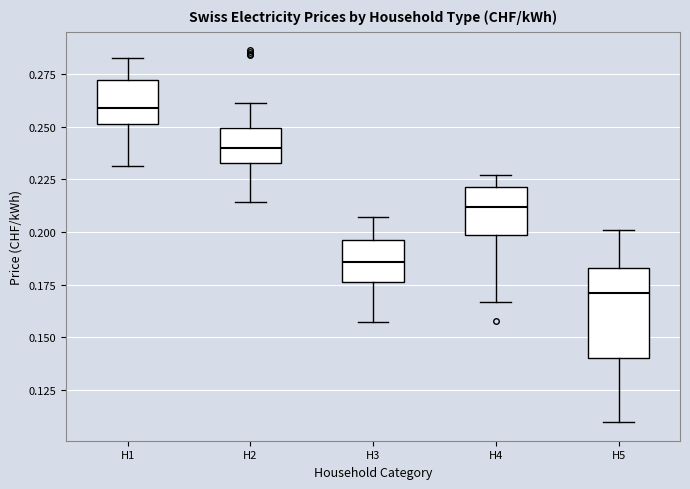

Reading left to right, read every box against the y-axis: the position of its median line, the range the box covers, and the ends of its whiskers. The values are not printed on the chart, so give them approximately, as read against the axis.

H1: median 0.260, box 0.250 to 0.270, whiskers 0.230 to 0.285
H2: median 0.240, box 0.235 to 0.250, whiskers 0.215 to 0.260
H3: median 0.185, box 0.175 to 0.195, whiskers 0.155 to 0.205
H4: median 0.210, box 0.200 to 0.220, whiskers 0.165 to 0.225
H5: median 0.170, box 0.140 to 0.185, whiskers 0.110 to 0.200